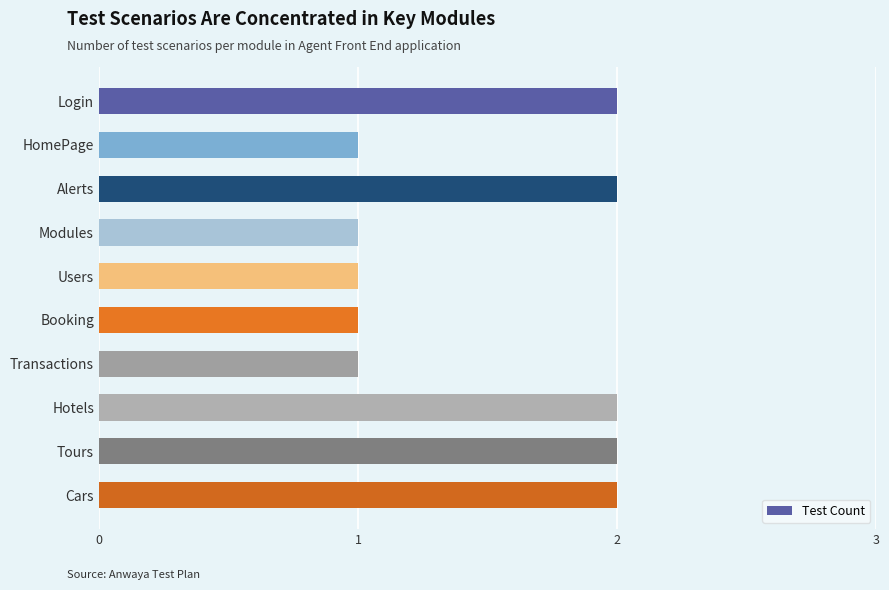

What is the difference between the maximum and minimum values?

1